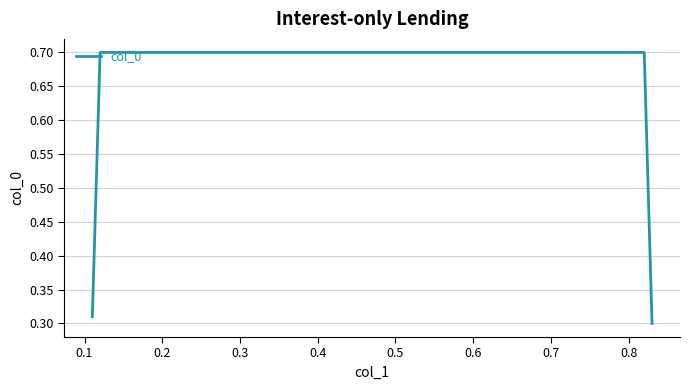

What is the maximum value shown in the chart?

0.7